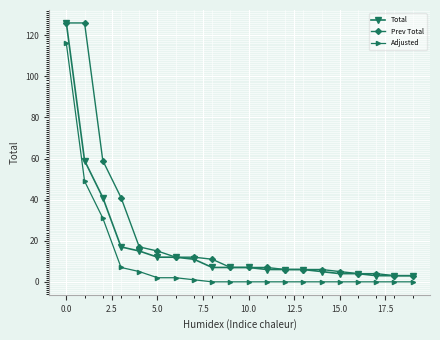

What is the greatest value displayed?

126